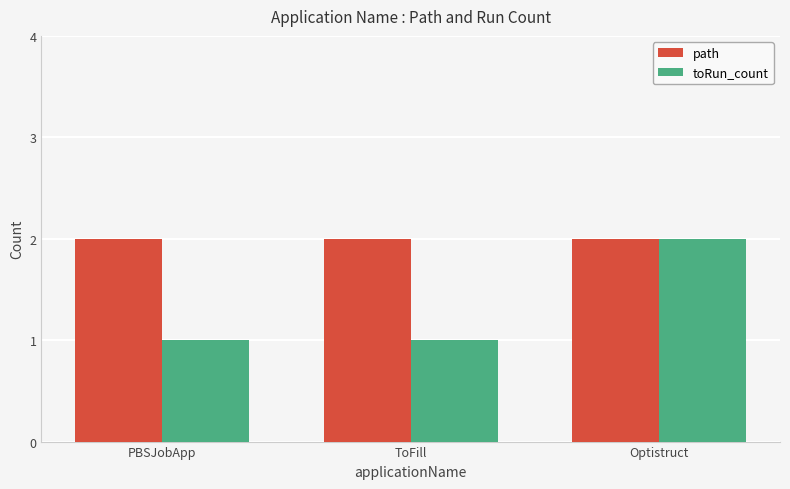

What is the value of the path bar at the 1st from the left?

2